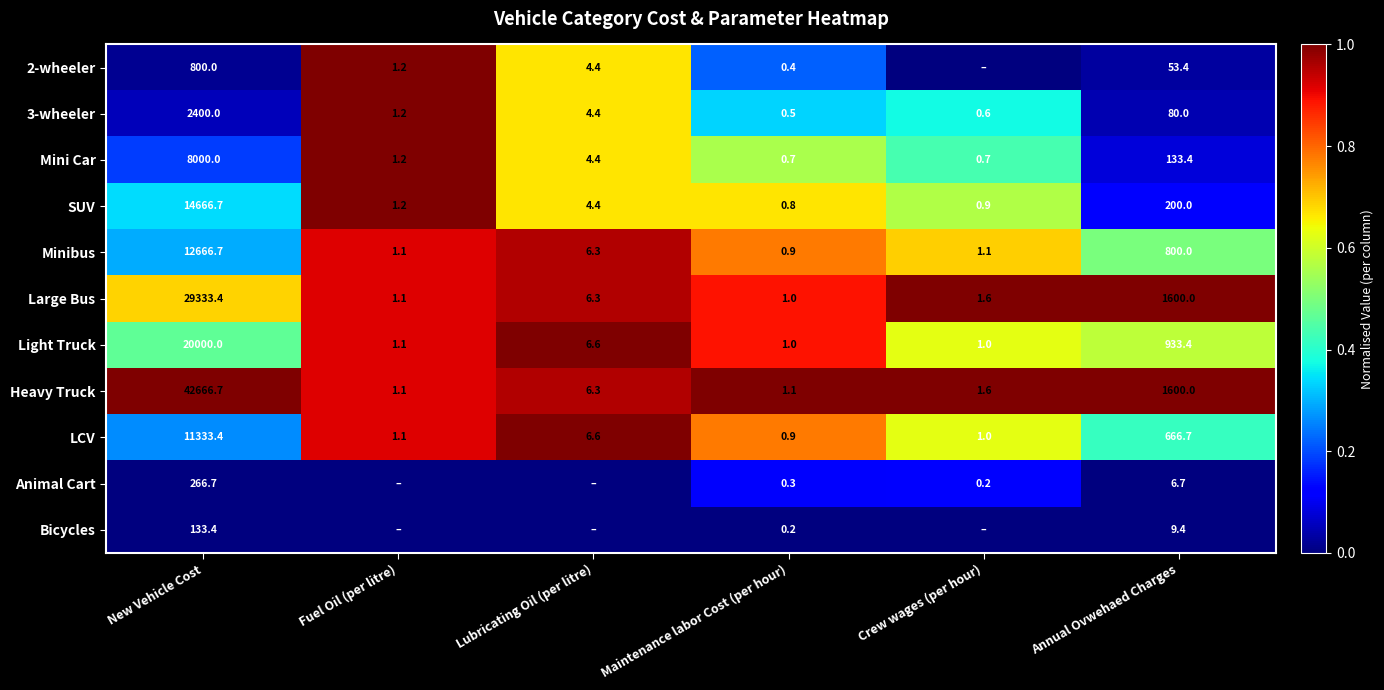

Which category has the lowest value across all series?

Crew wages (per hour)